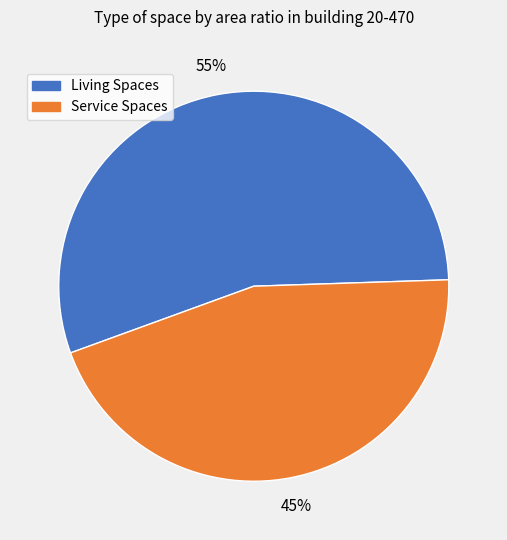

To the nearest percent, what is the difference between the largest and smallest slice percentages?

10%